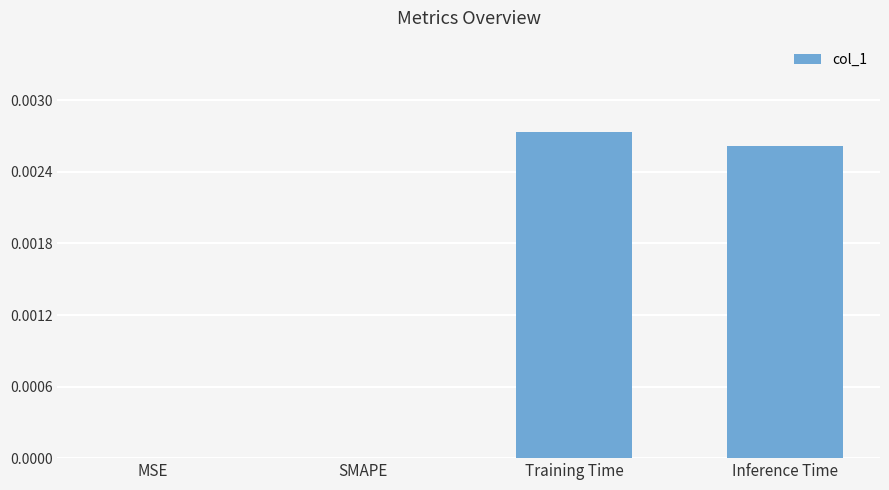

How many series are shown in this chart?

1